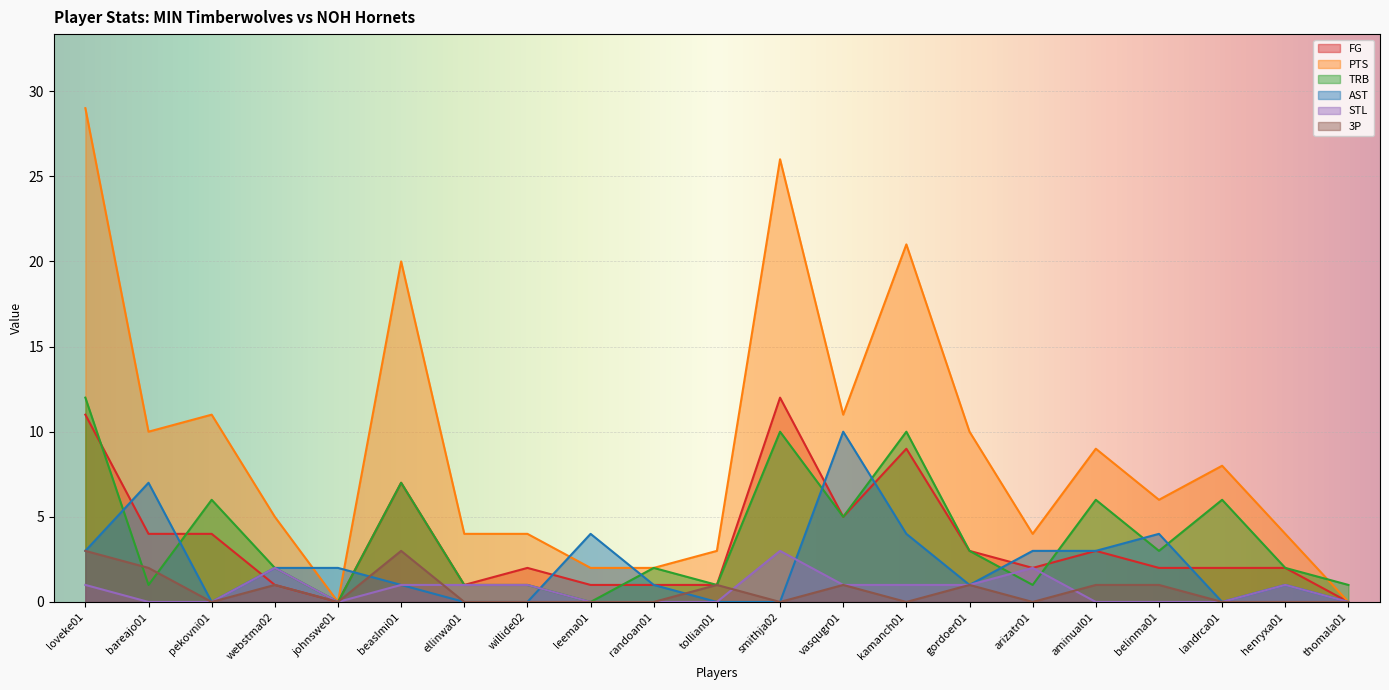

What is the value of the 3P point at the 1st from the left?

3